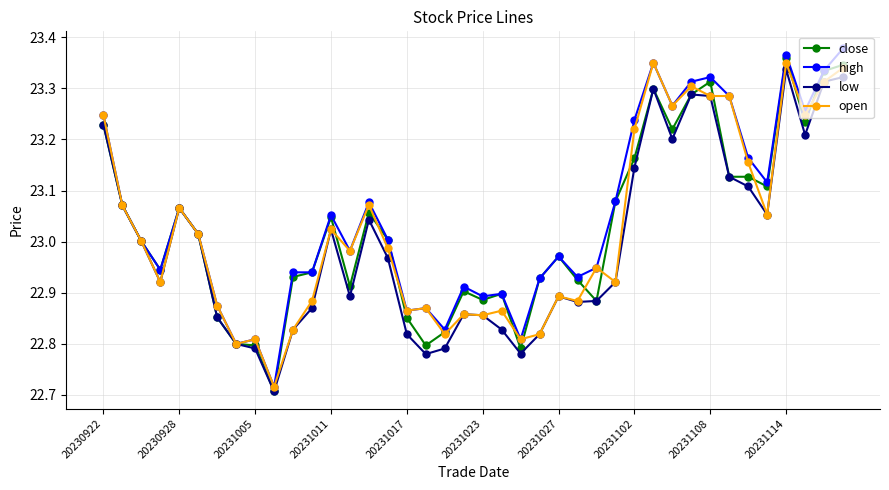

How many data points does each series have?

40